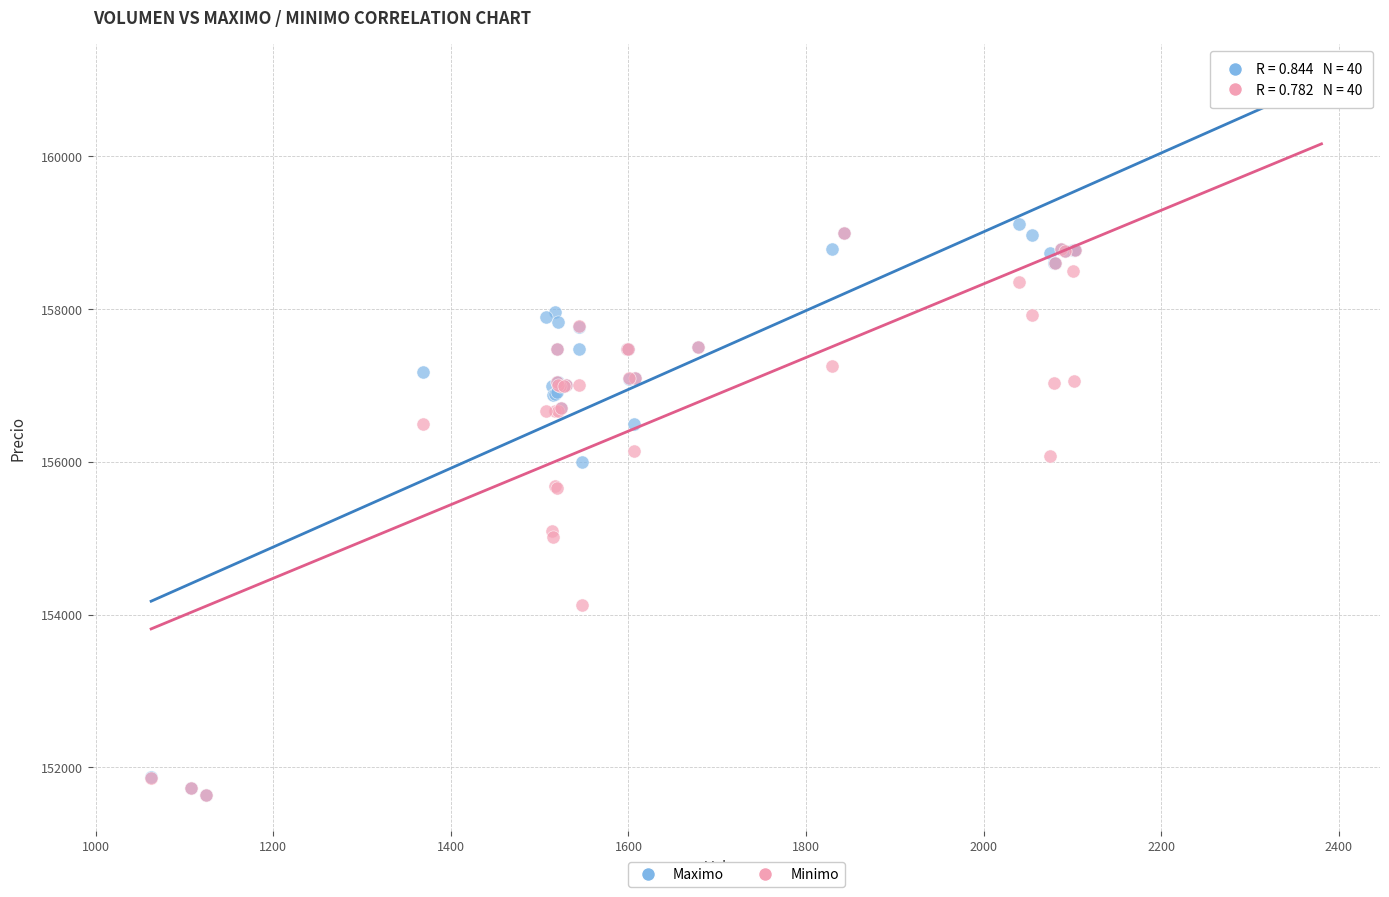

What are all the series names shown in the legend?

Maximo, Minimo